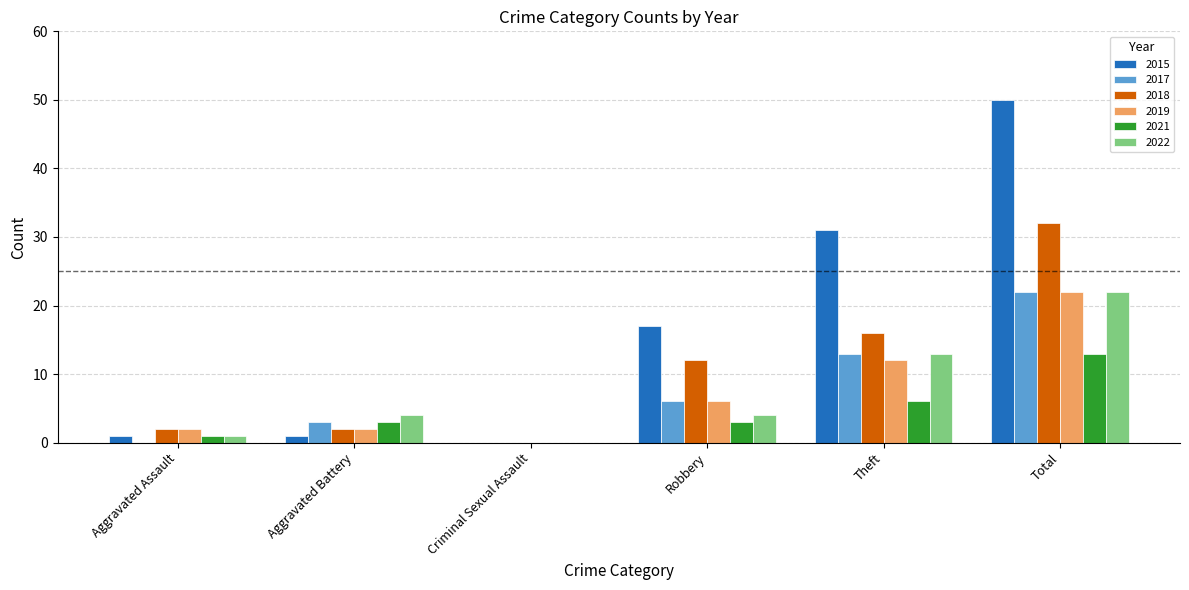

What is the highest value of the 2017 series?

22